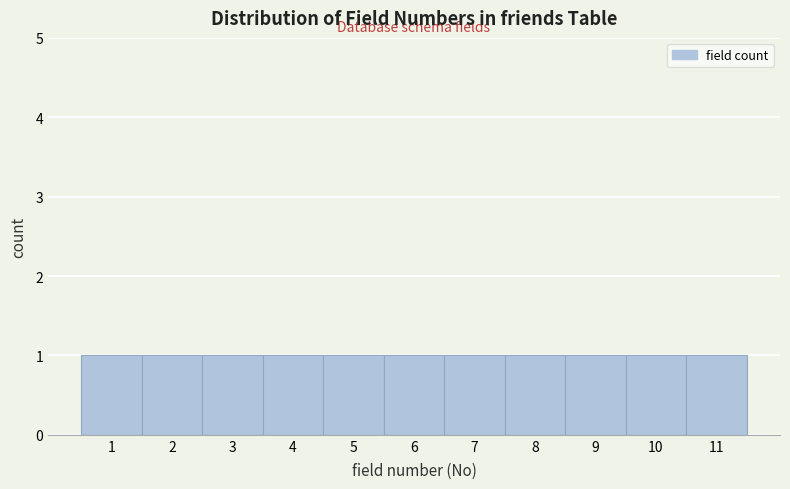

Reading left to right, transcribe this chart: for each bar, give the range it covers on the x-axis and its height. The values are not printed on the chart, so give them approximately, as read against the axis.

0.5 to 1.5: 1
1.5 to 2.5: 1
2.5 to 3.5: 1
3.5 to 4.5: 1
4.5 to 5.5: 1
5.5 to 6.5: 1
6.5 to 7.5: 1
7.5 to 8.5: 1
8.5 to 9.5: 1
9.5 to 10.5: 1
10.5 to 11.5: 1